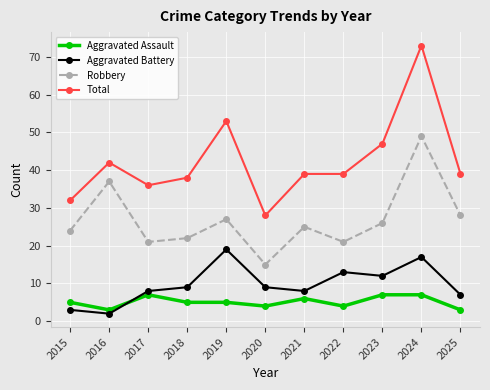

What is the value of the Aggravated Assault point at the 1st from the left?

5